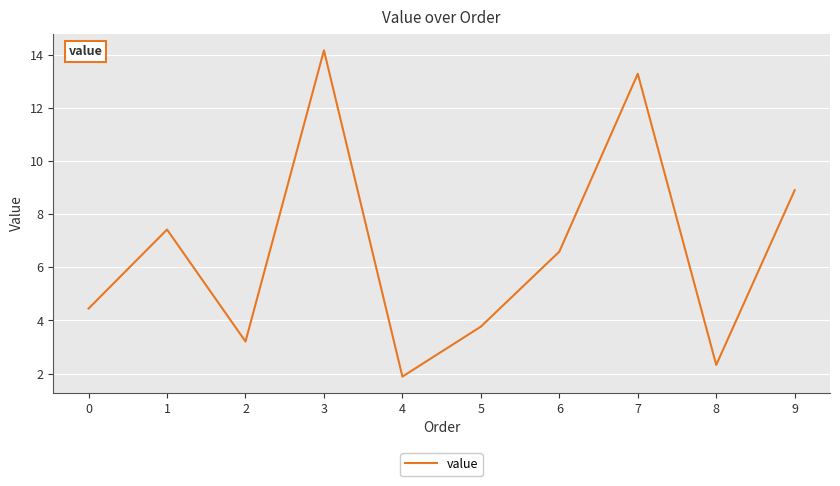

Which label corresponds to the smallest value in the chart?

4